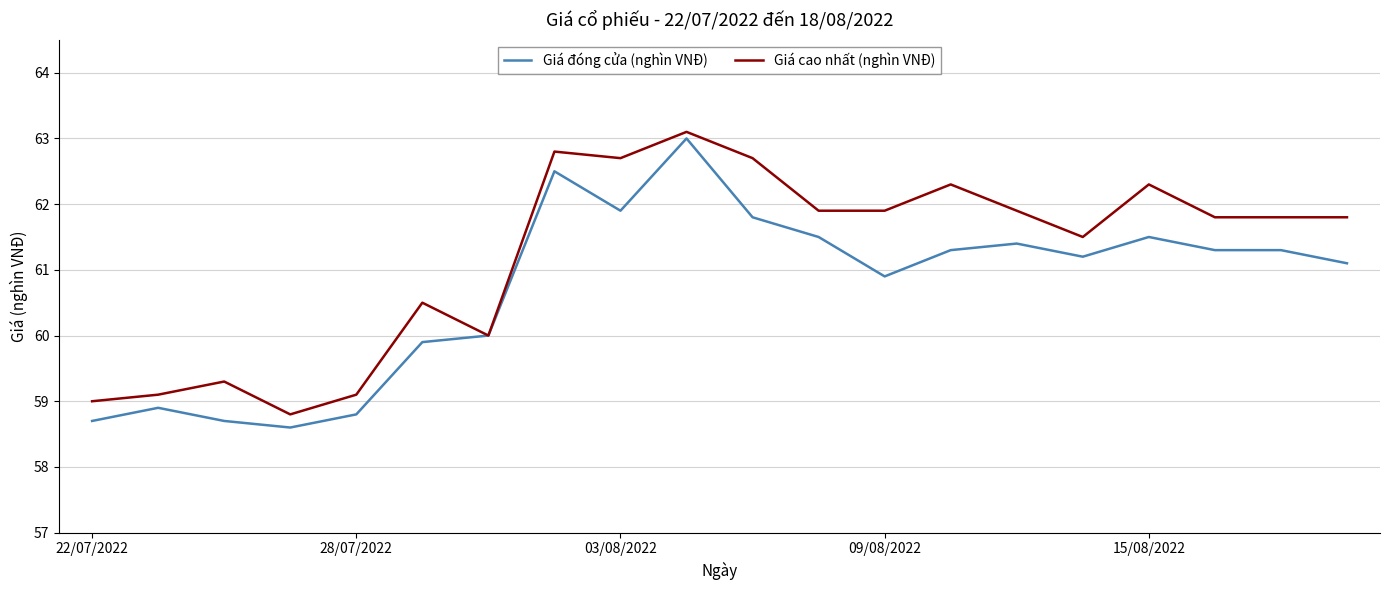

Reading left to right, extract all data points from this chart.

Giá đóng cửa (nghìn VNĐ): 58.7	58.9	58.7	58.6	58.8	59.9	60.0	62.5	61.9	63.0	61.8	61.5	60.9	61.3	61.4	61.2	61.5	61.3	61.3	61.1
Giá cao nhất (nghìn VNĐ): 59.0	59.1	59.3	58.8	59.1	60.5	60.0	62.8	62.7	63.1	62.7	61.9	61.9	62.3	61.9	61.5	62.3	61.8	61.8	61.8